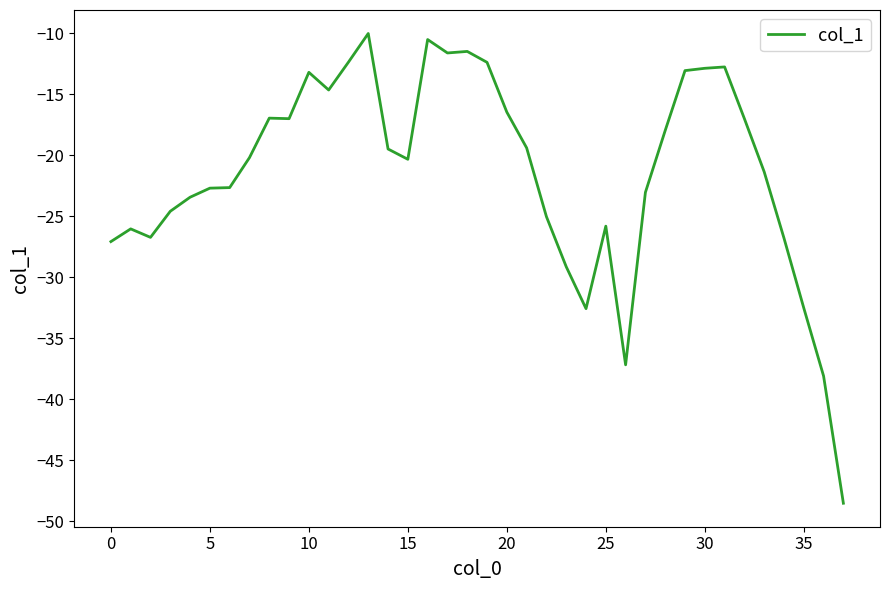

How many lines are shown in the chart?

1